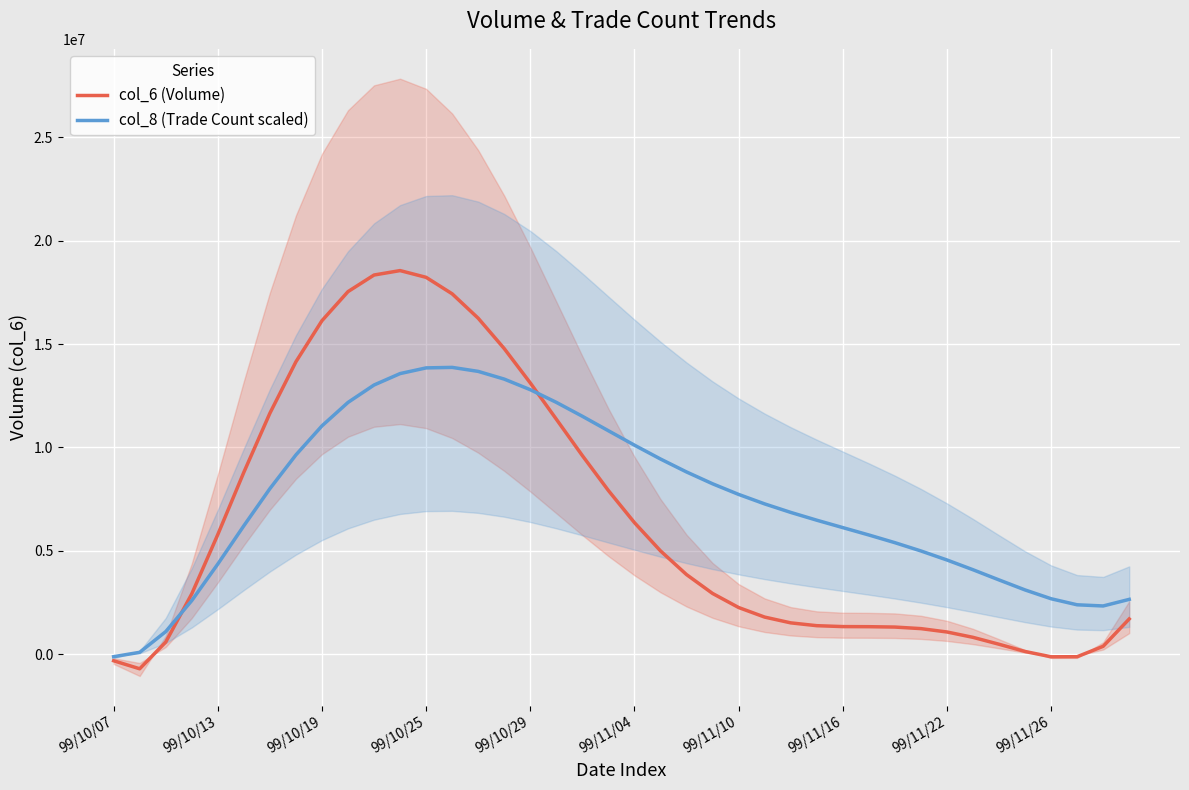

What is the lowest value of the col_6 (Volume) series?

-696569.4